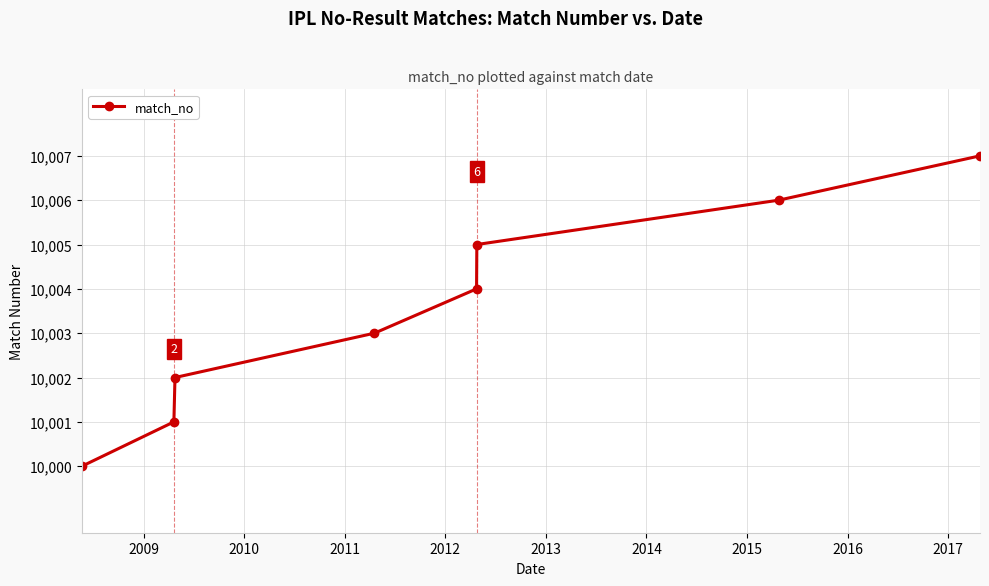

Is this an area chart (filled region under the line)?

No